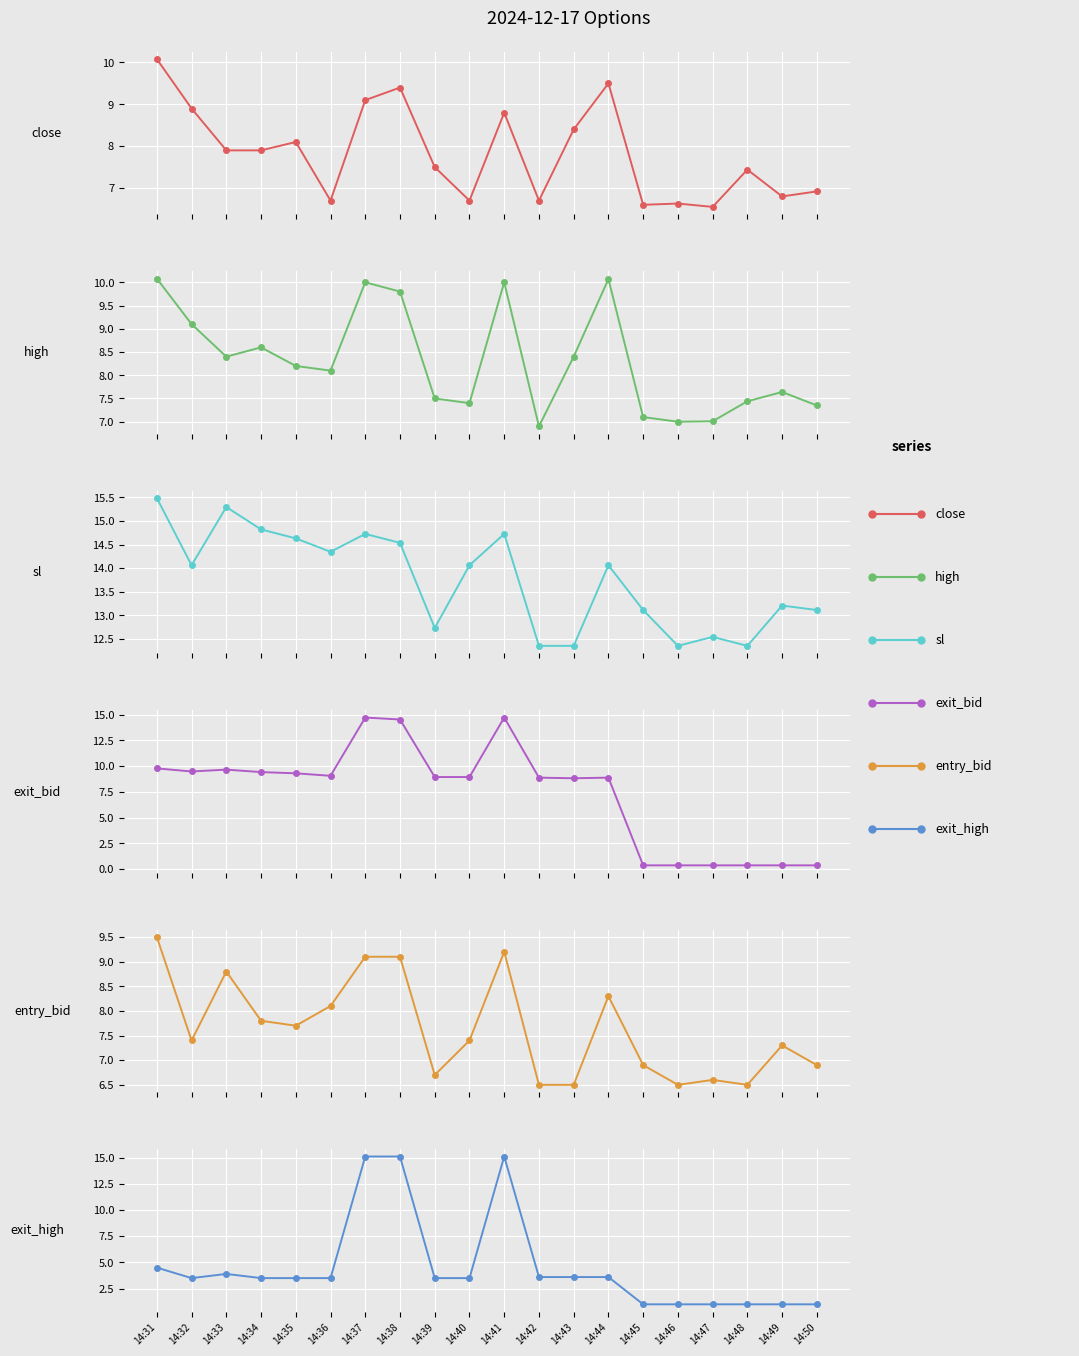

The high series shows 6.9 at 14:42. True or false?

True